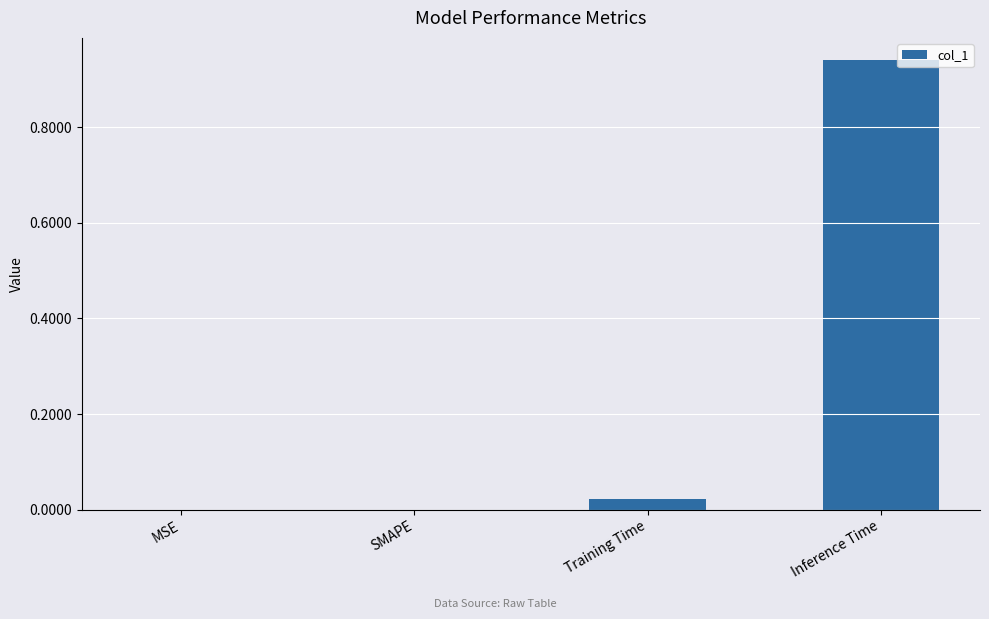

Does the chart contain stacked bars?

No